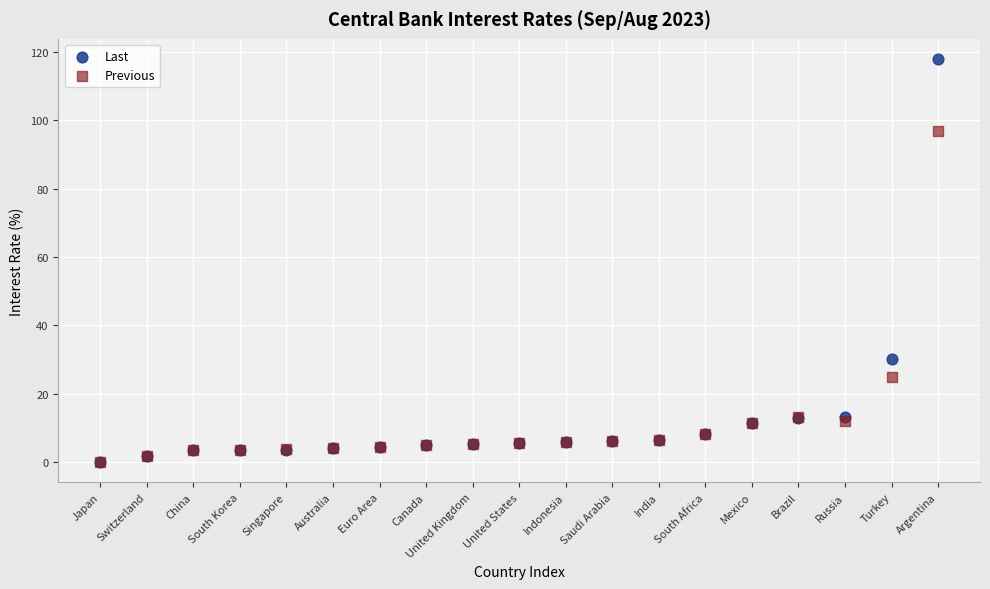

Which series reaches the maximum Y coordinate?

Last